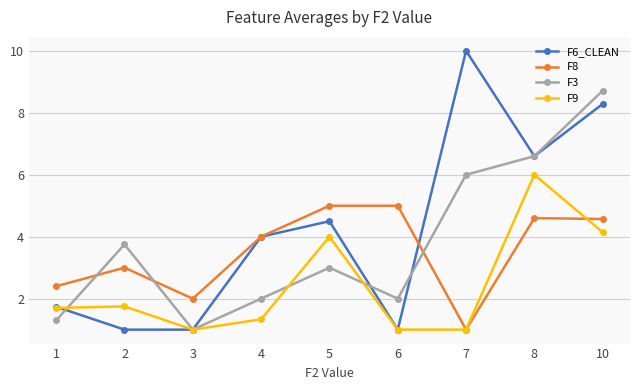

Rank the series by their average value, from highest to lowest.

F6_CLEAN, F3, F8, F9